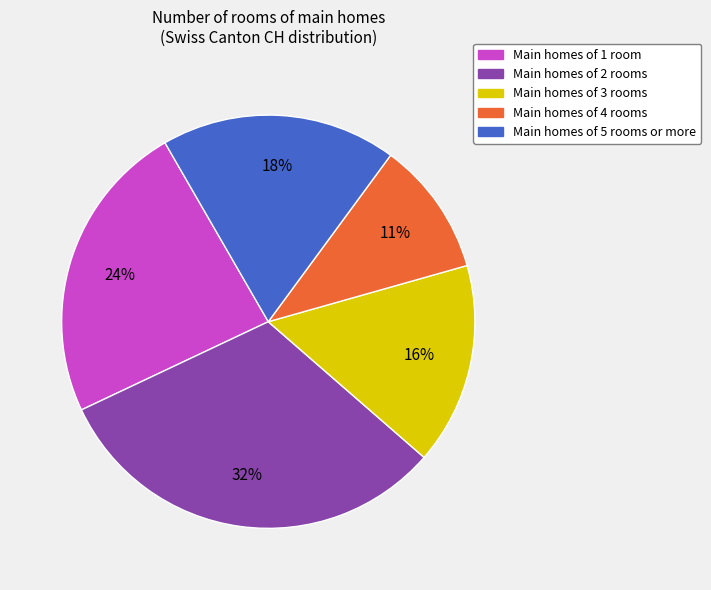

Is there a majority slice in this chart?

No